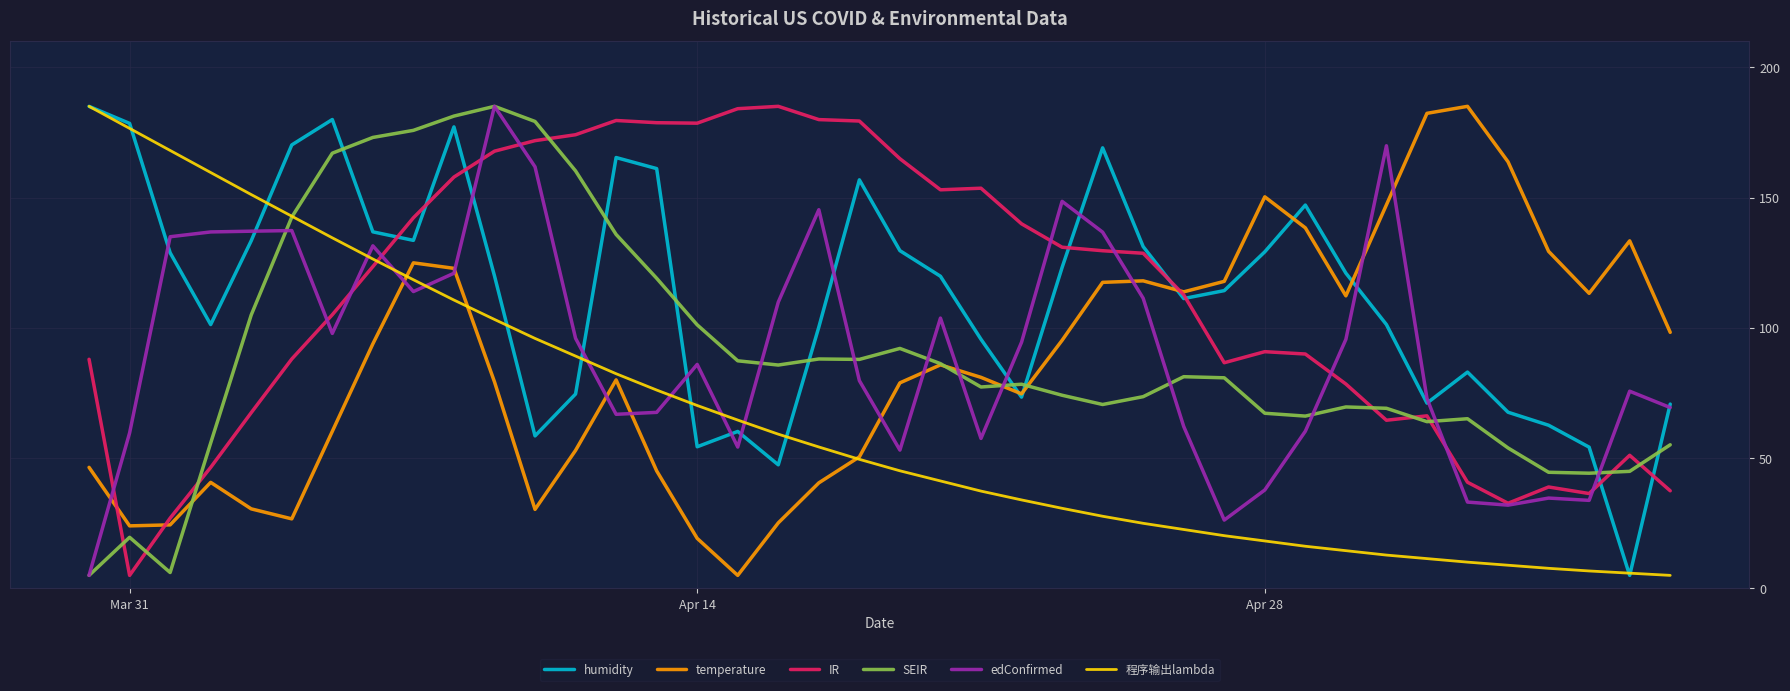

What is the minimum value for edConfirmed?

5.0